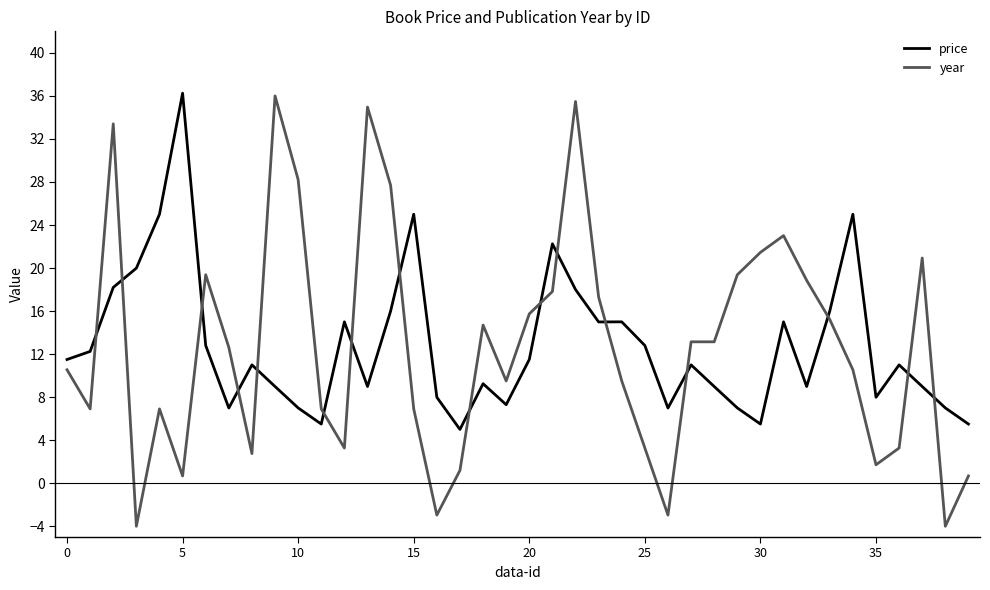

How many lines are shown in the chart?

2